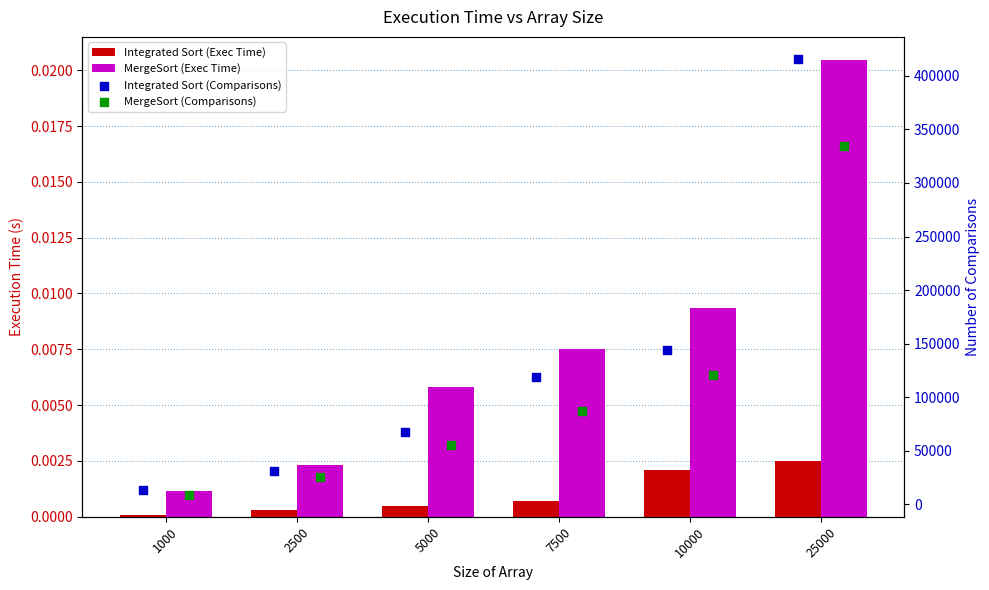

At which category is the sum across all series the highest?

25000